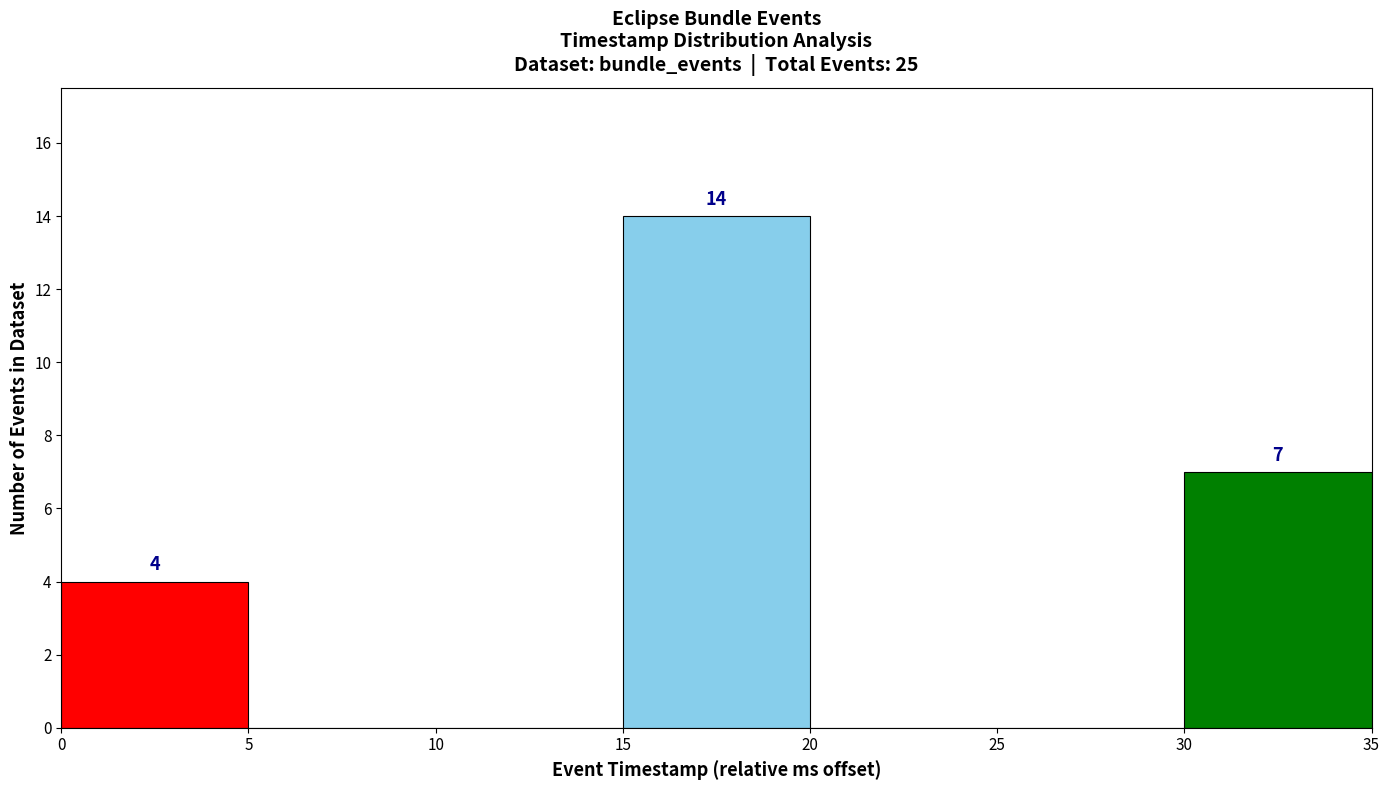

Over which range of the x-axis is the bar tallest?

15 to 20